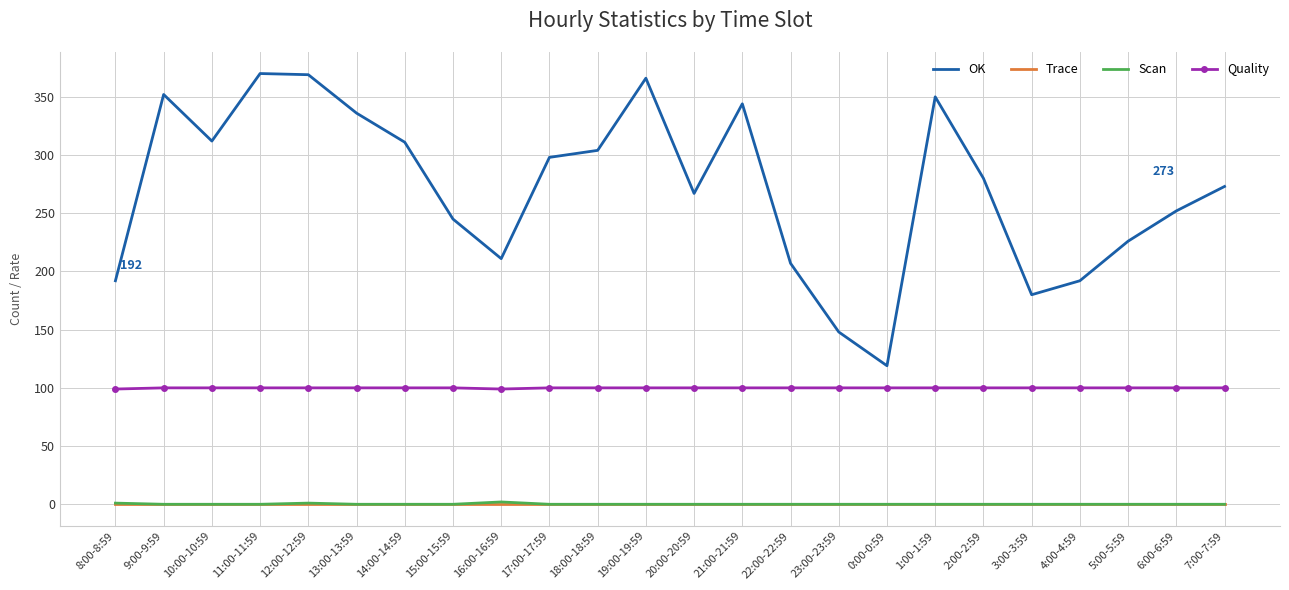

Which series has the largest total across all categories?

OK